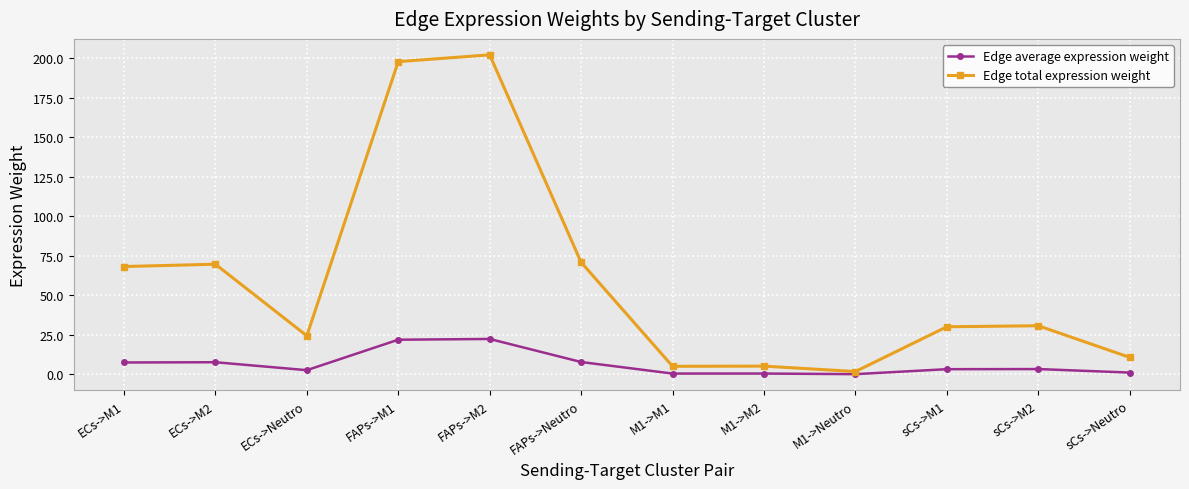

What is the difference between the highest and lowest values at ECs->M1?

60.7